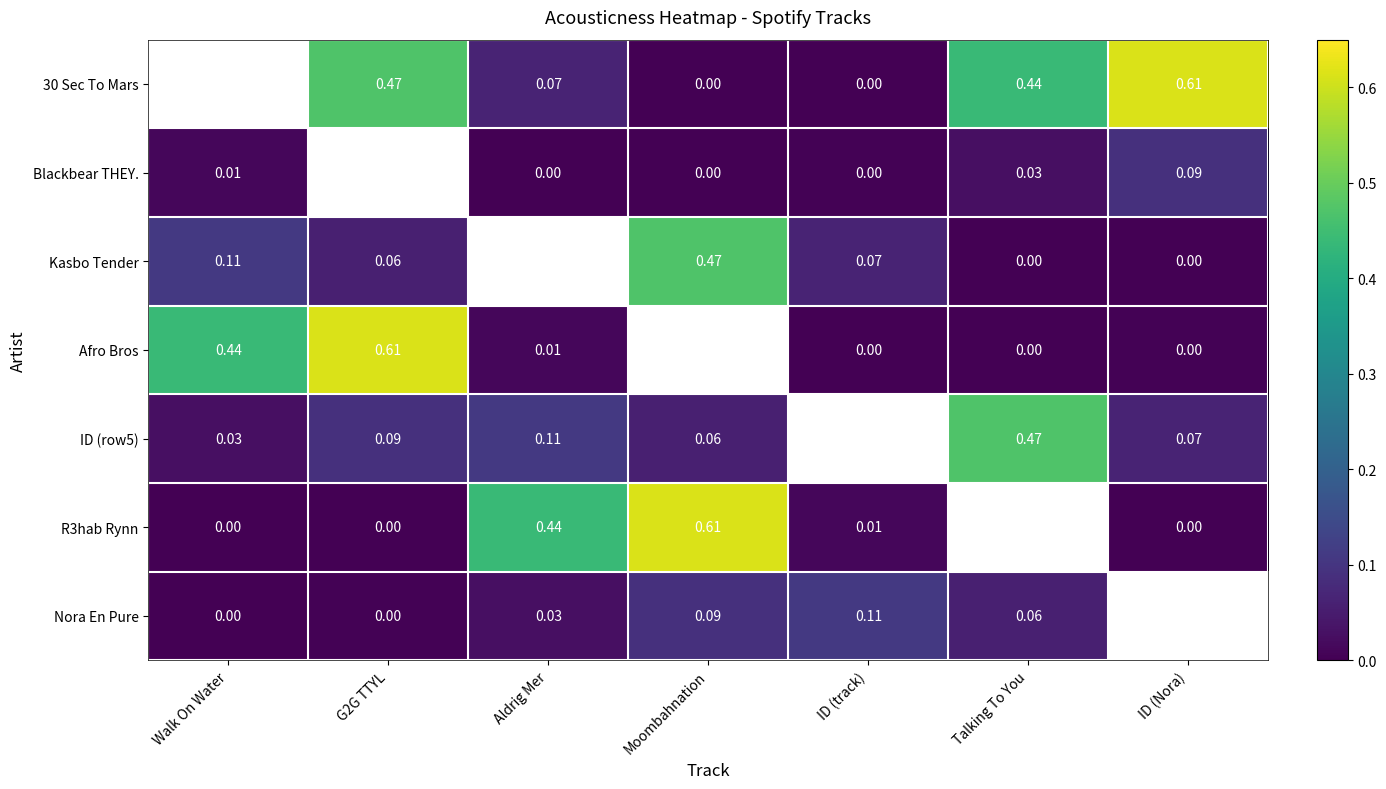

At ID (Nora), list the series in order from smallest to largest.

Kasbo Tender, R3hab Rynn, Afro Bros, ID (row5), Blackbear THEY., 30 Sec To Mars, Nora En Pure